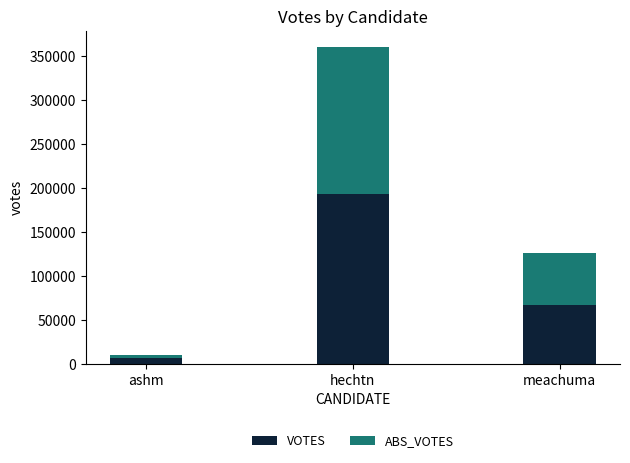

Where is VOTES nearest to the value 99335?

meachuma